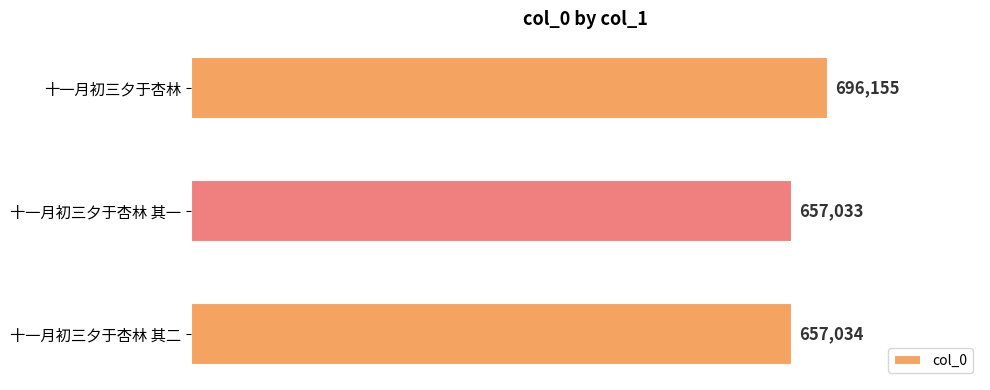

What is the ratio of the value at 十一月初三夕于杏林 其一 to the value at 十一月初三夕于杏林 其二?

1.0